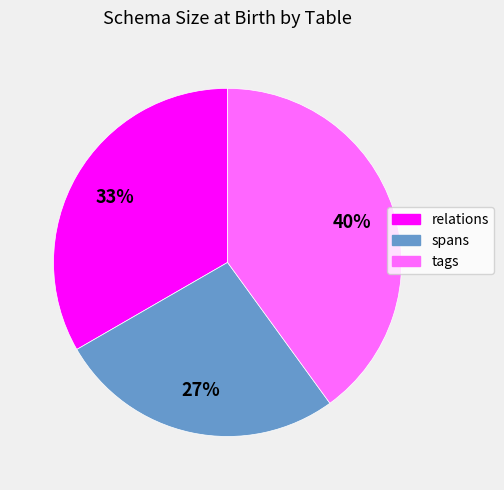

To the nearest percent, what is the average slice percentage?

33%